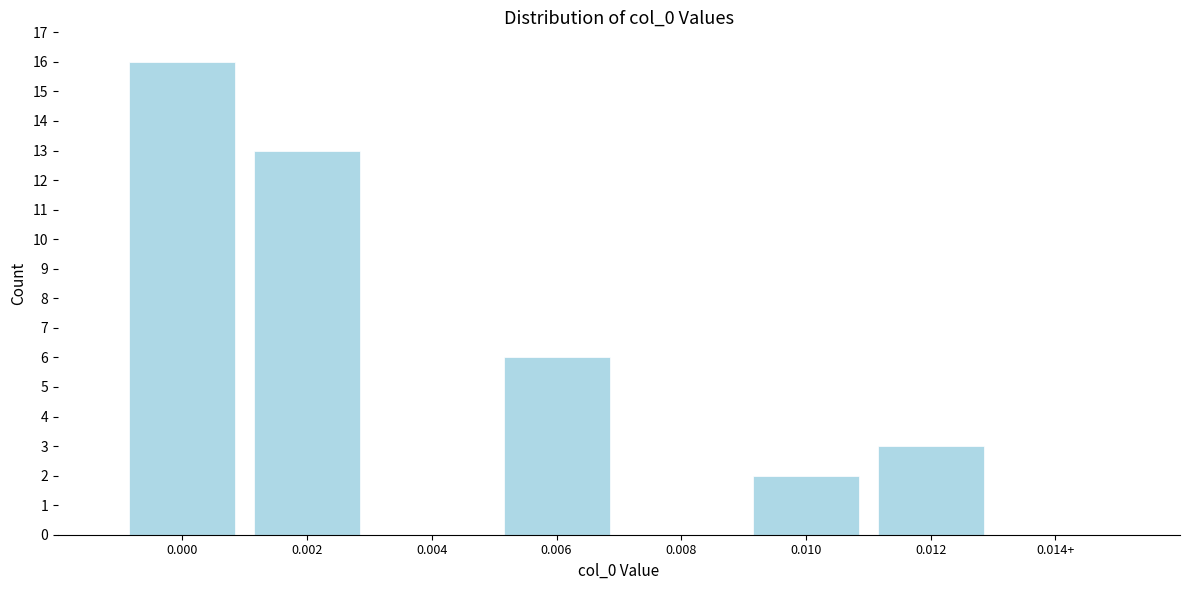

Reading left to right, transcribe all the data shown in this chart.

0.000=16	0.002=13	0.004=0	0.006=6	0.008=0	0.010=2	0.012=3	0.014+=0